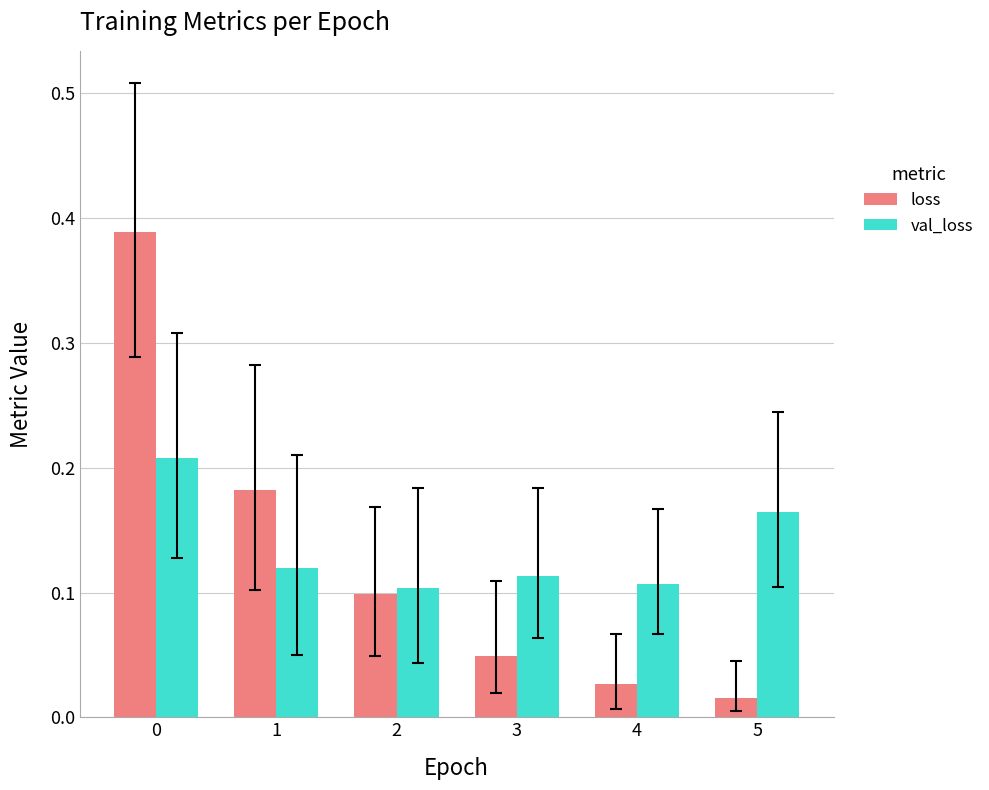

What is the sum of all val_loss values?

0.8